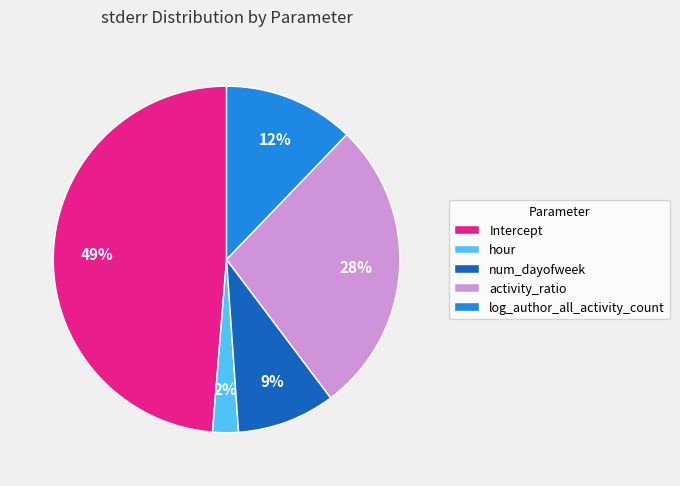

To the nearest percent, what is the average slice percentage?

20%